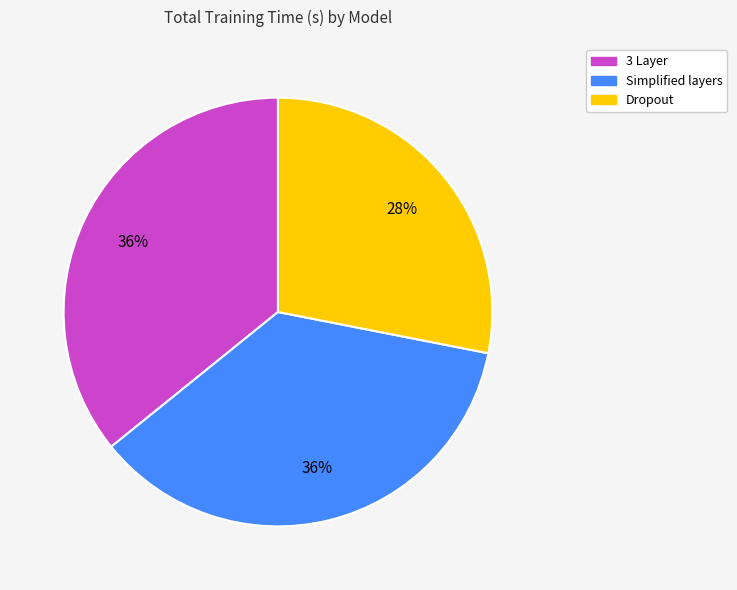

How many slices are in this pie chart?

3